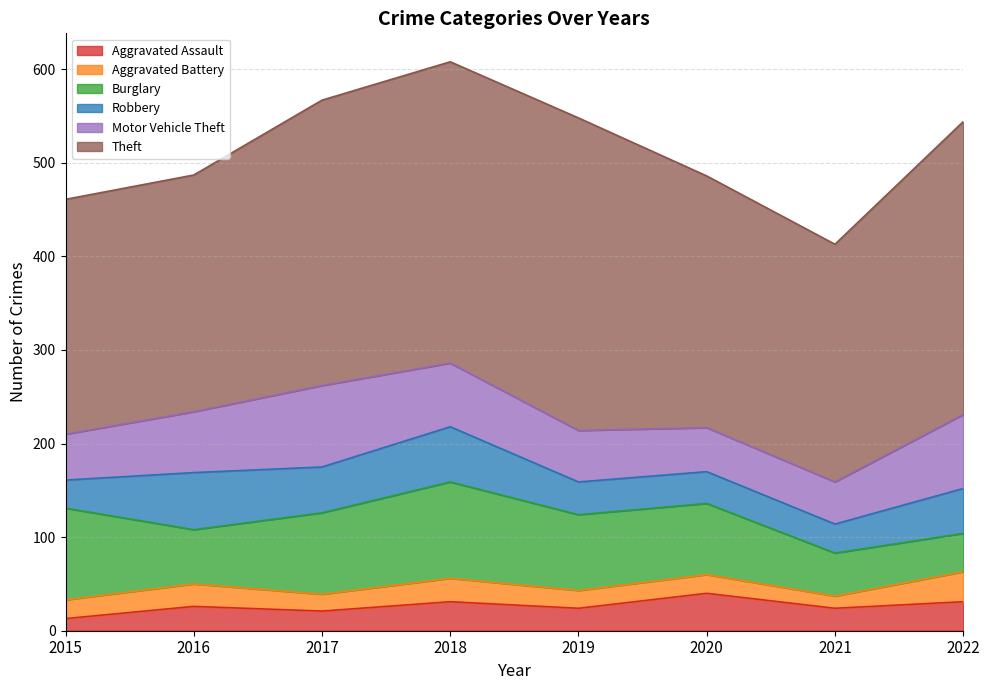

What is the maximum value for Aggravated Assault?

40